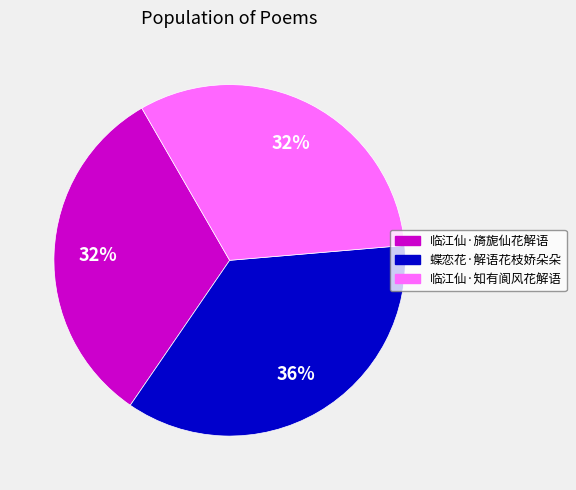

Which slice is the largest?

蝶恋花·解语花枝娇朵朵